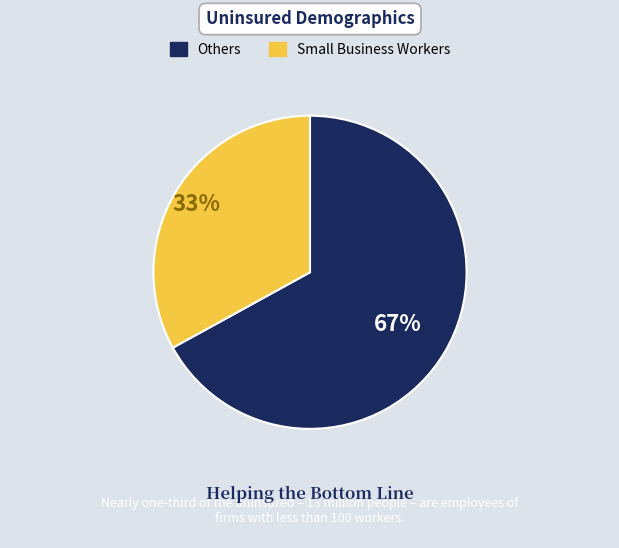

How many segments does this pie chart have?

2